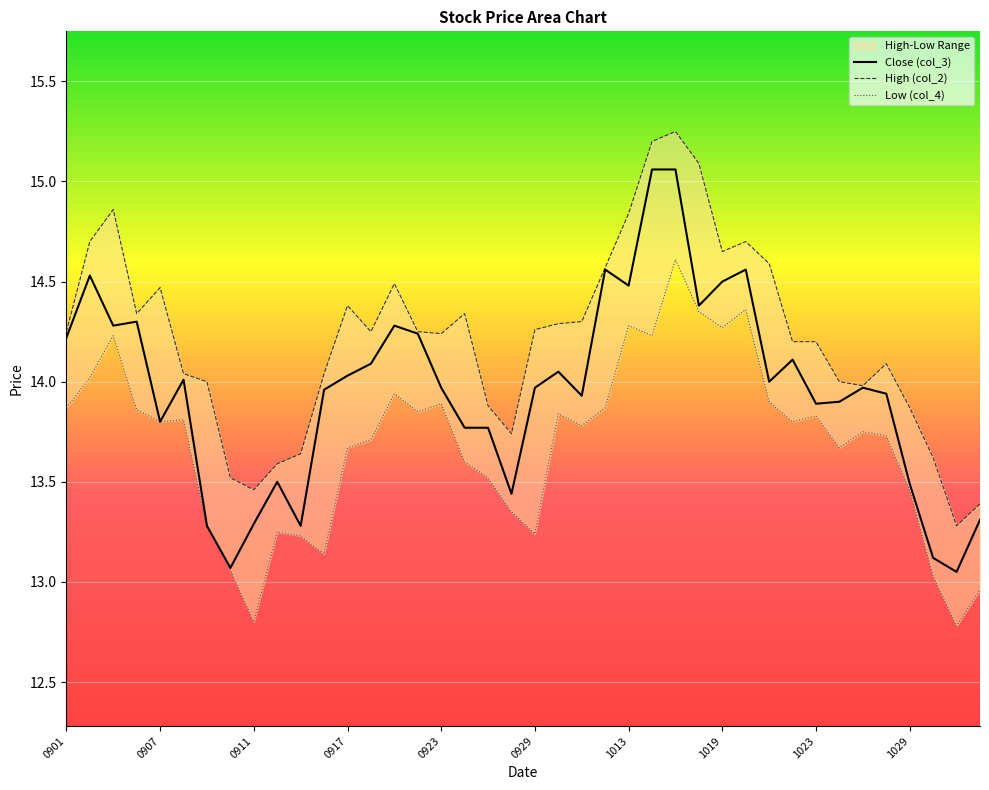

Where does the Low (col_4) series first go above 13?

0901